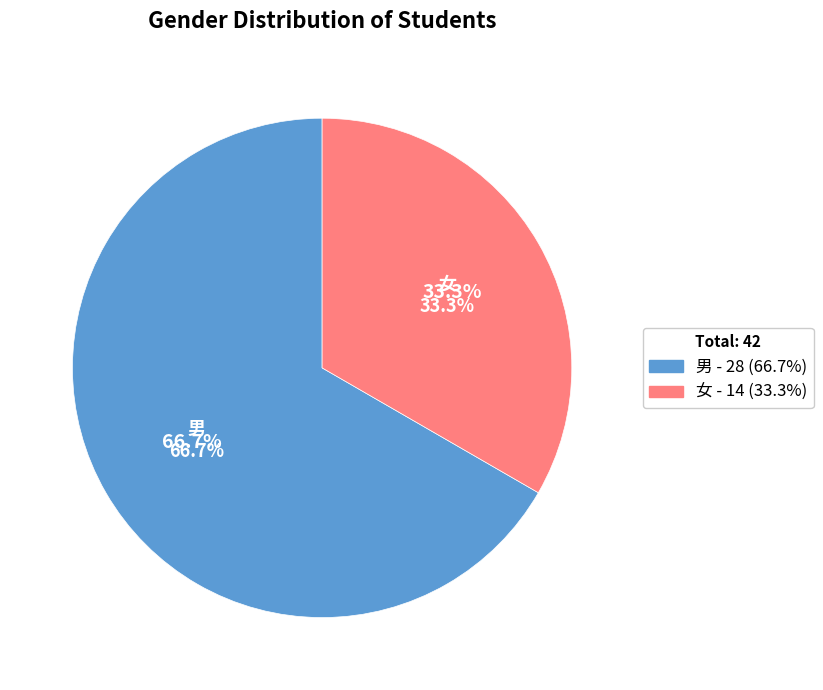

Does 男 account for over 50% of the chart?

Yes